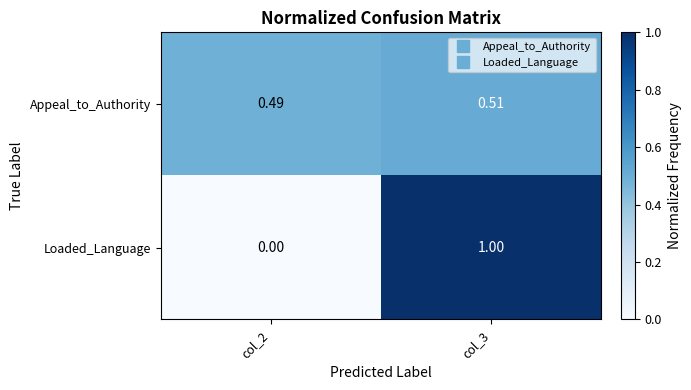

Count the number of categories in the chart.

2